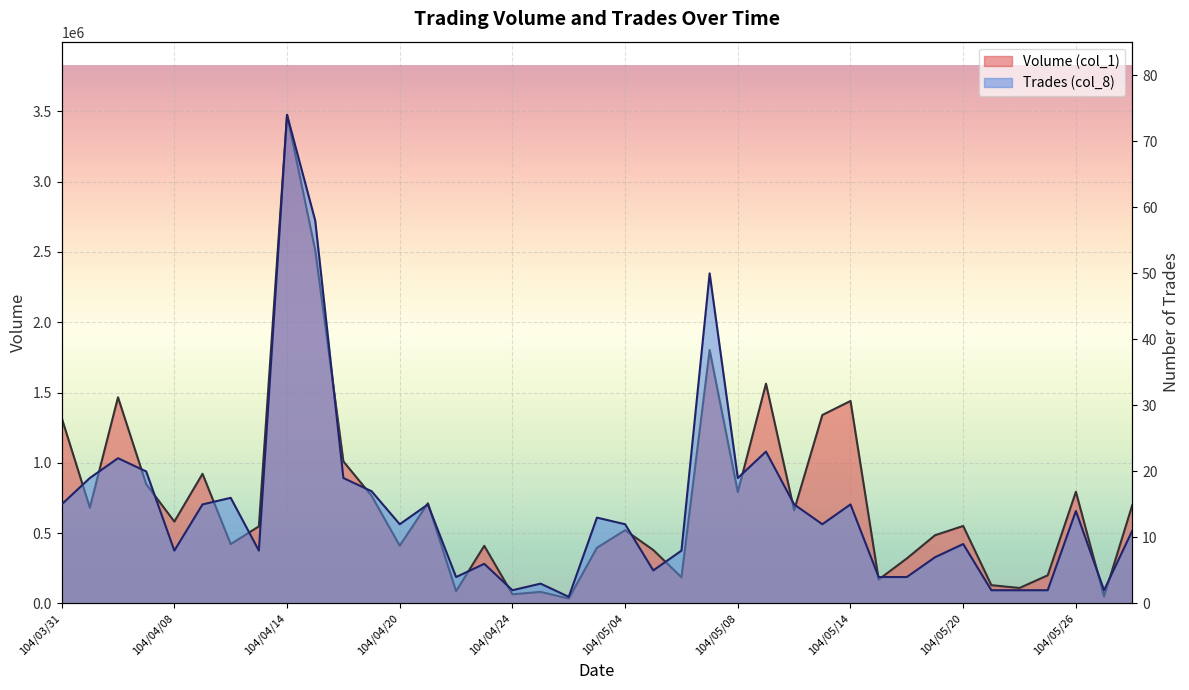

What is the difference between the maximum and minimum values in the Volume (col_1) series?

3439000